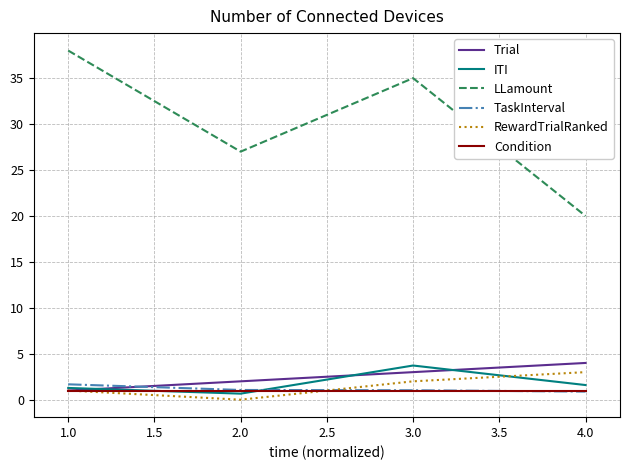

How many lines are shown in the chart?

6